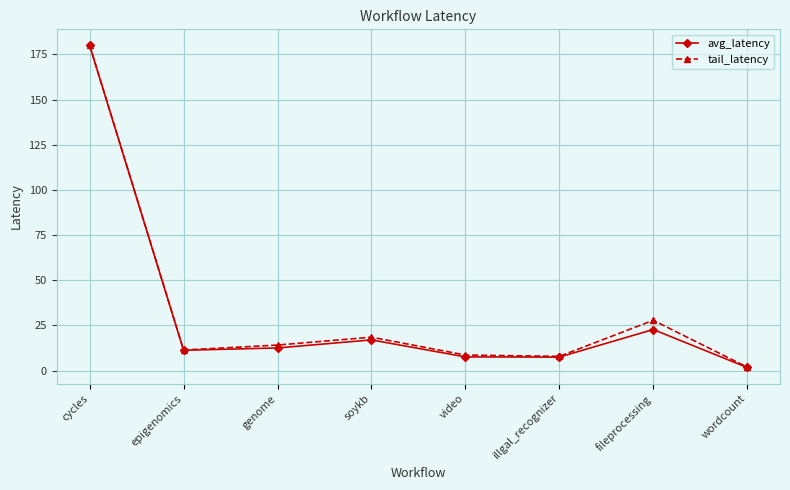

What value does the avg_latency series have at soykb?

17.0